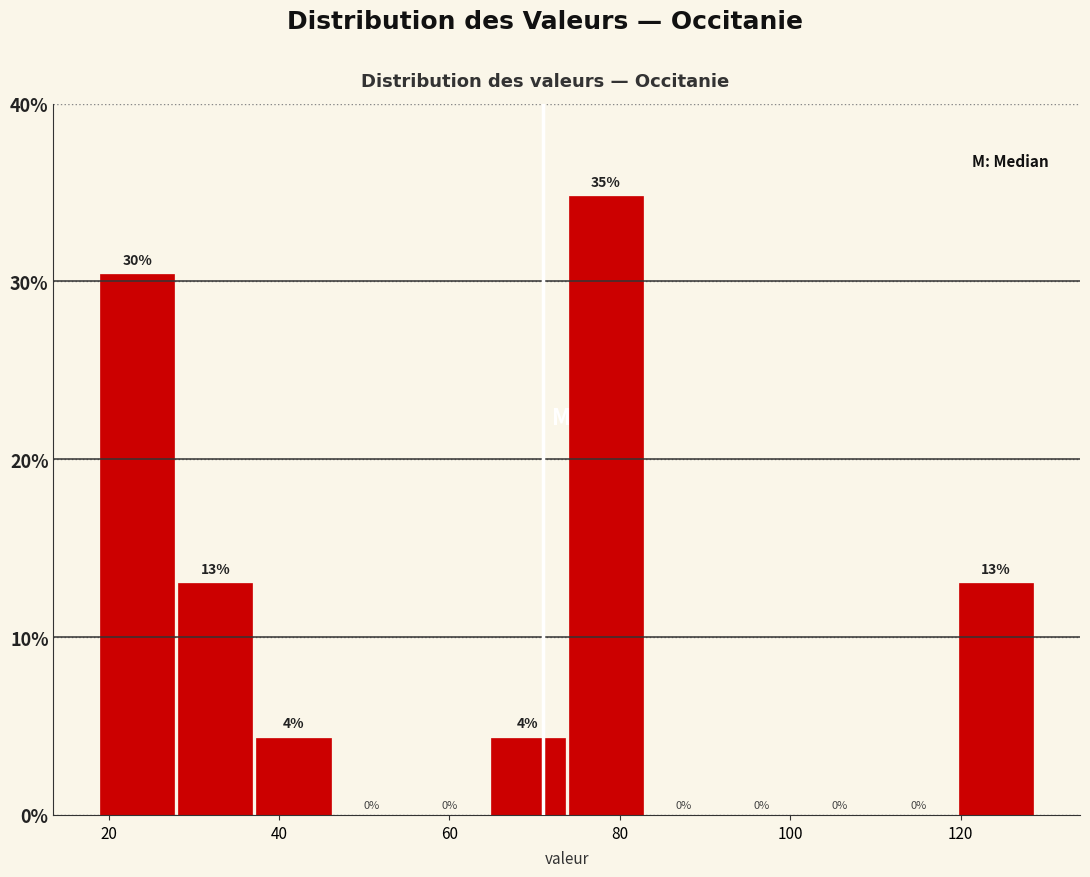

Which range on the x-axis has the tallest bar?

74 to 84